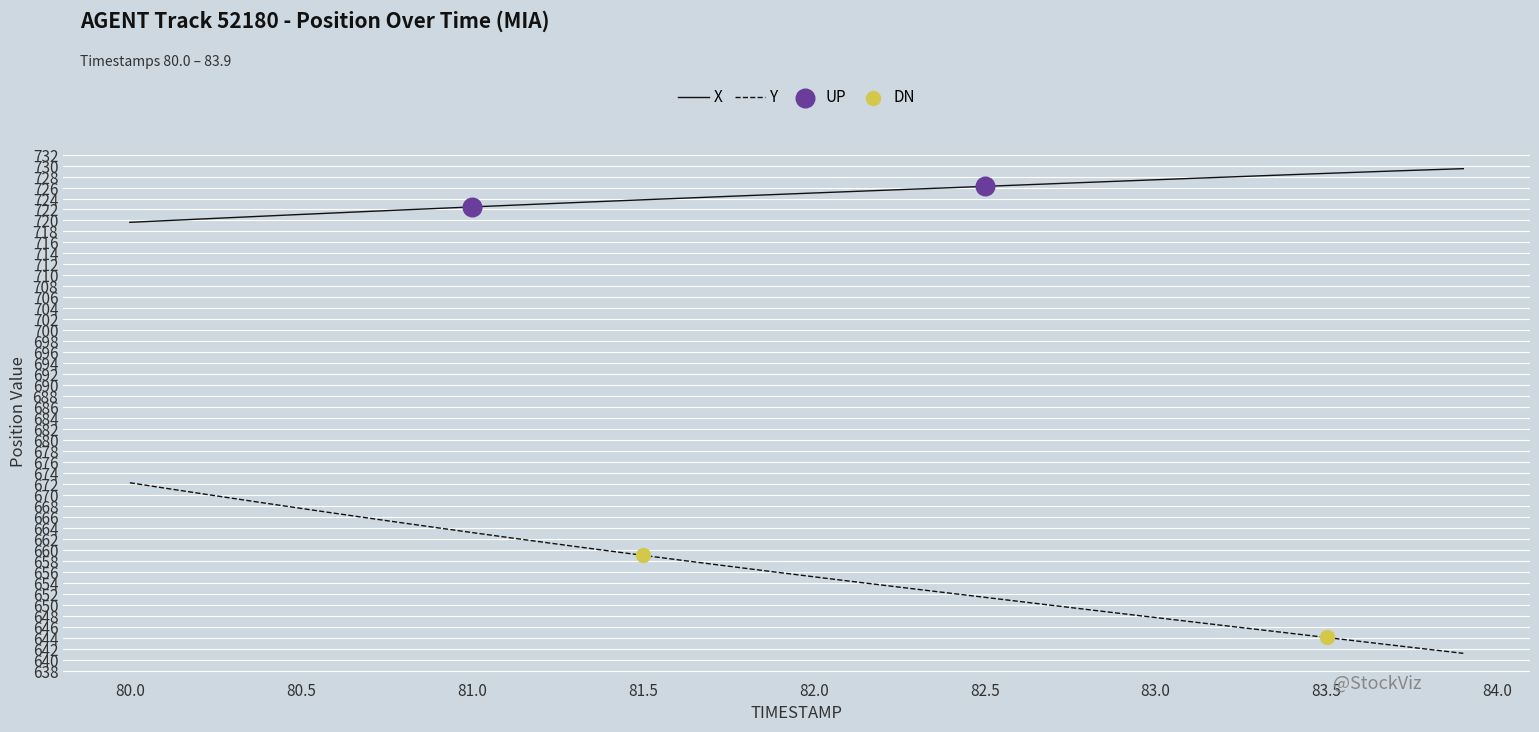

Which series has the largest total across all categories?

X